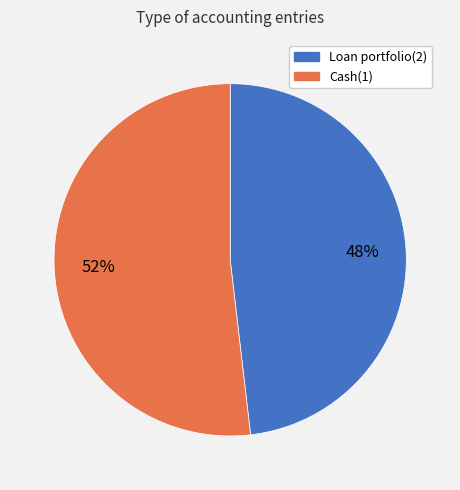

Does any single category account for the majority?

Yes